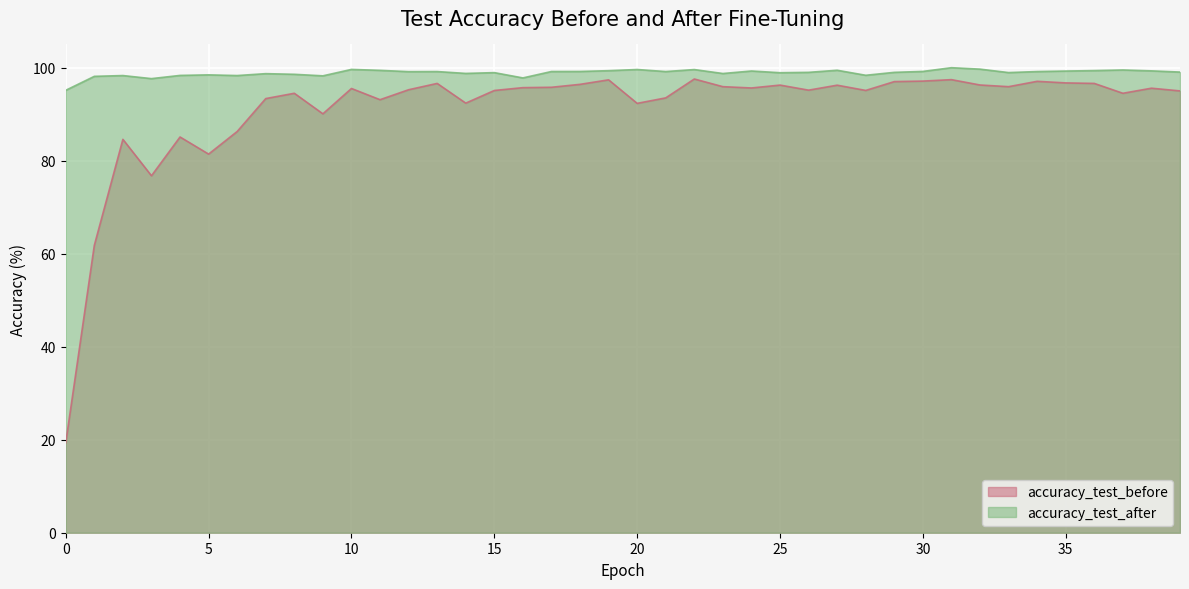

Where does the accuracy_test_after series first go above 99?

10